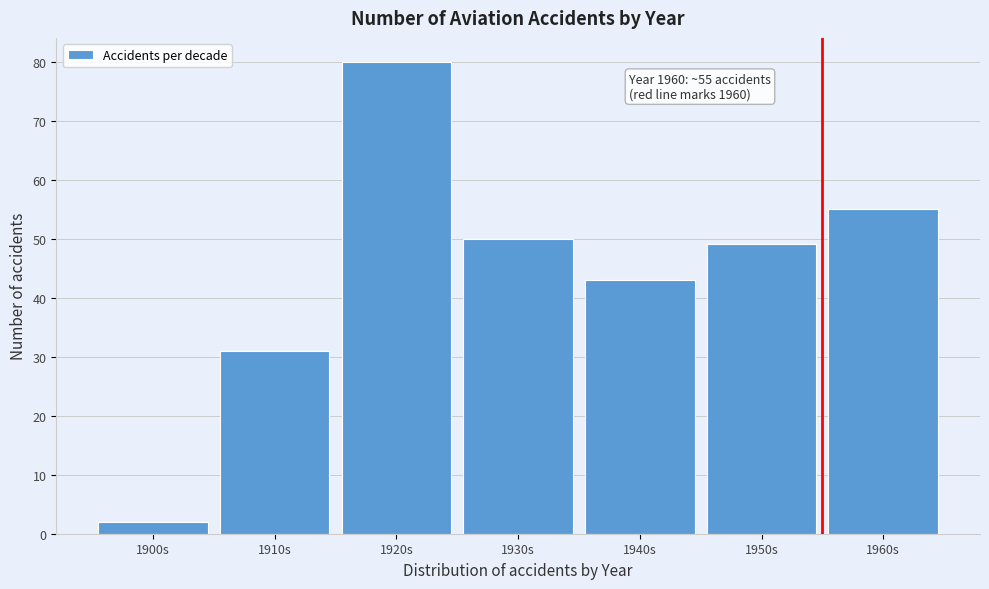

Reading left to right, extract all data points from this chart.

1900s=2	1910s=31	1920s=80	1930s=50	1940s=43	1950s=49	1960s=55